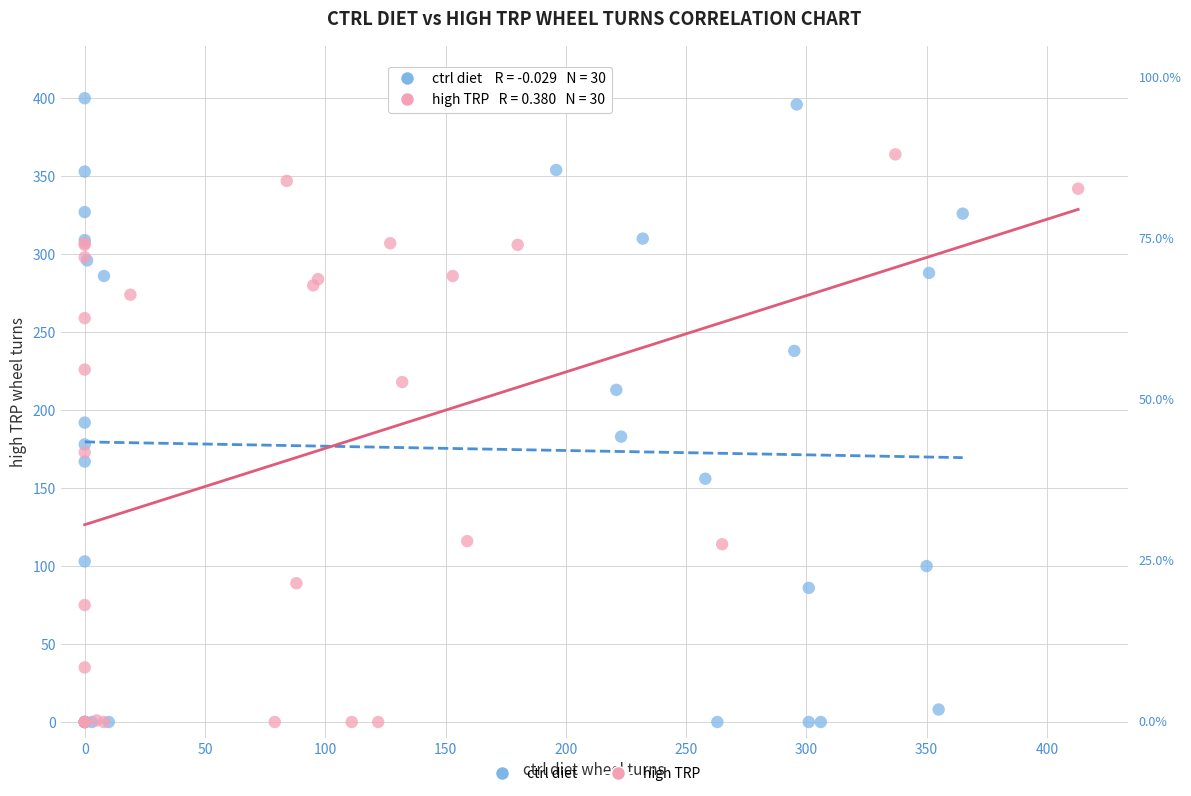

What are all the series names shown in the legend?

ctrl diet, high TRP